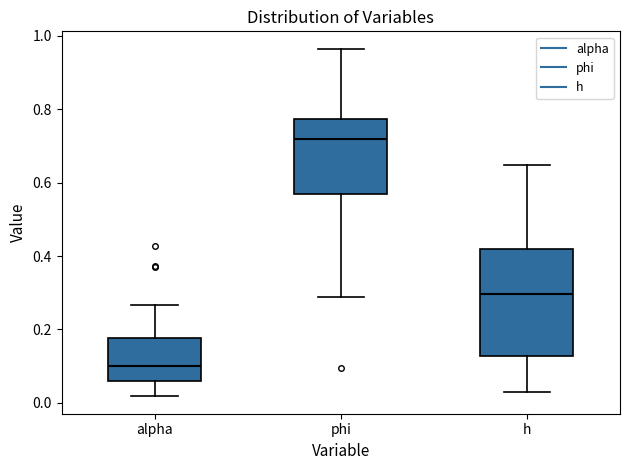

Reading left to right, transcribe this box plot: for each box, give where its median line is, the range the box spans, and where its two whiskers end, as read against the y-axis. The values are not printed on the chart, so give them approximately, as read against the axis.

alpha: median 0.10, box 0.06 to 0.18, whiskers 0.02 to 0.26
phi: median 0.72, box 0.56 to 0.78, whiskers 0.28 to 0.96
h: median 0.30, box 0.12 to 0.42, whiskers 0.04 to 0.64